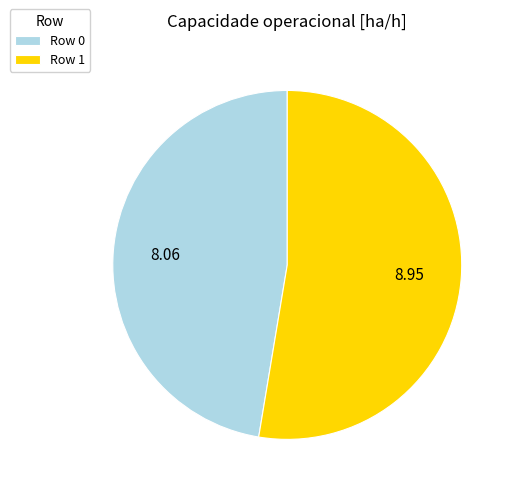

The Row 0 slice represents 47% of the pie. True or false?

True